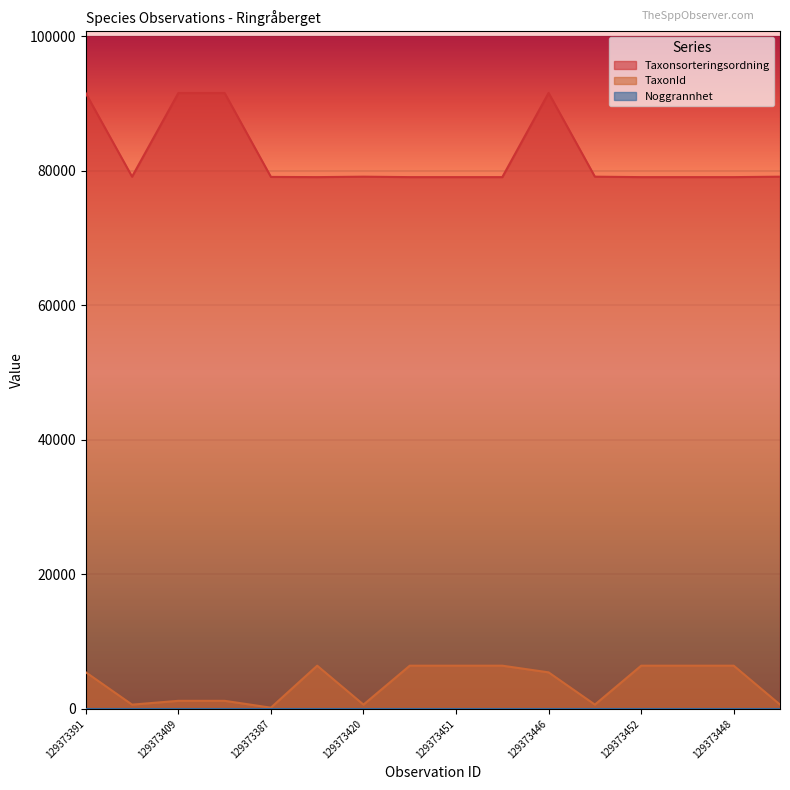

At how many categories does at least one series exceed 69941?

16